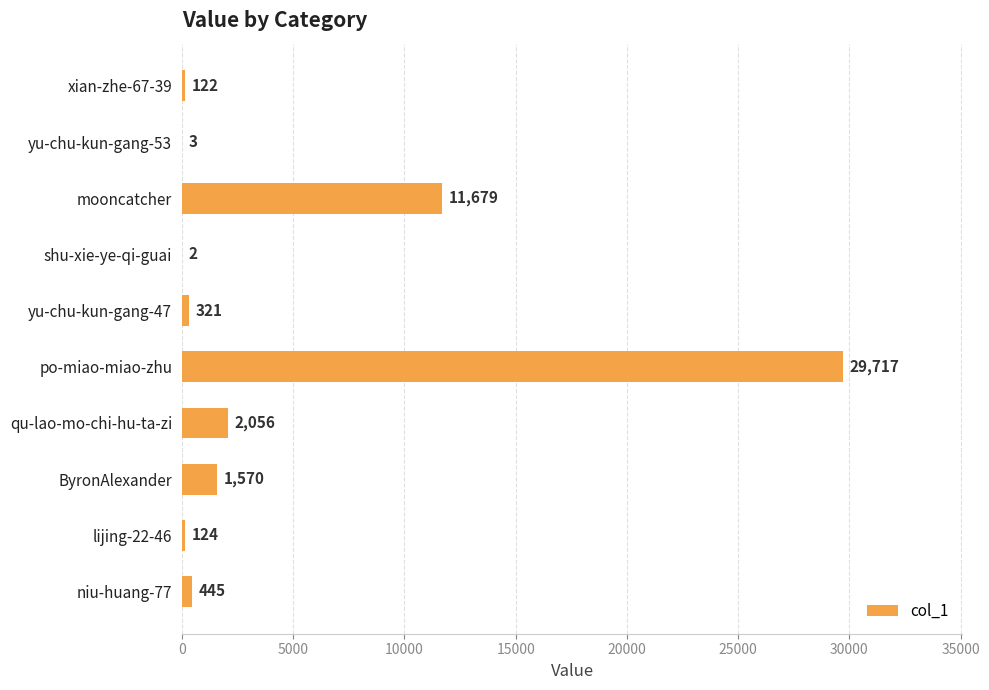

The chart shows a value of 321 at yu-chu-kun-gang-47. True or false?

True